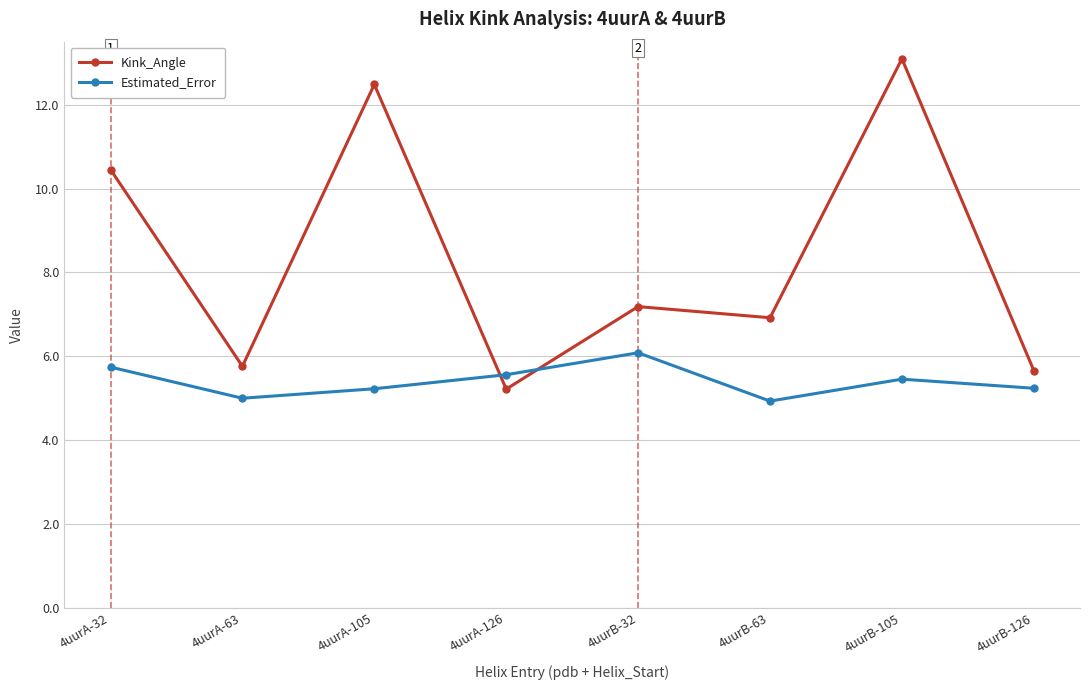

What is the average value of the Kink_Angle series?

8.3